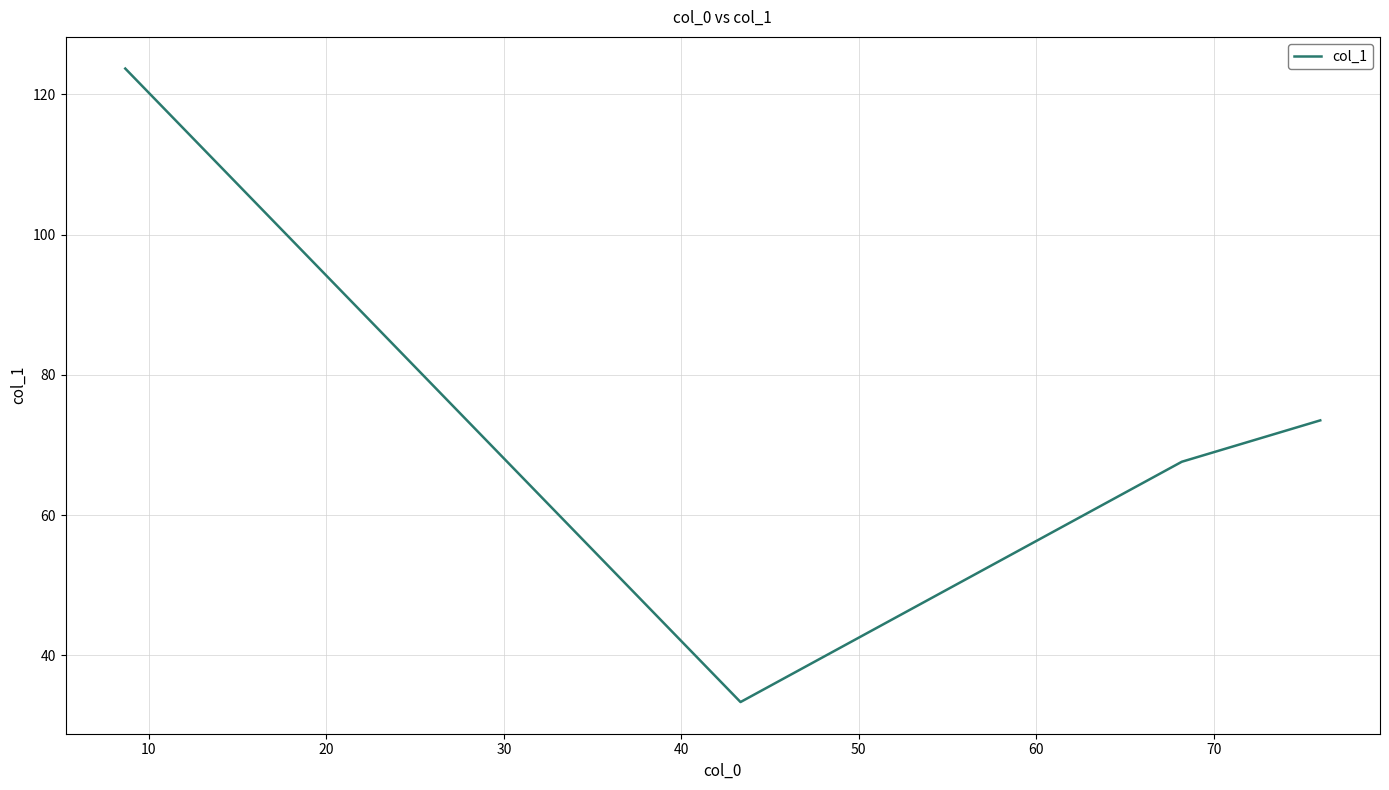

What is the average value?

74.5